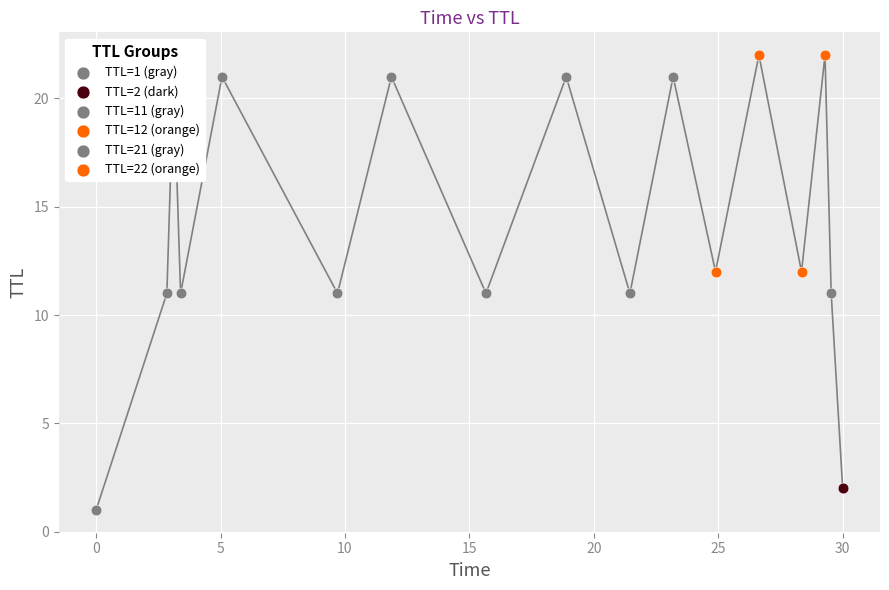

What is the change in value from 11 to 2?

+26.6